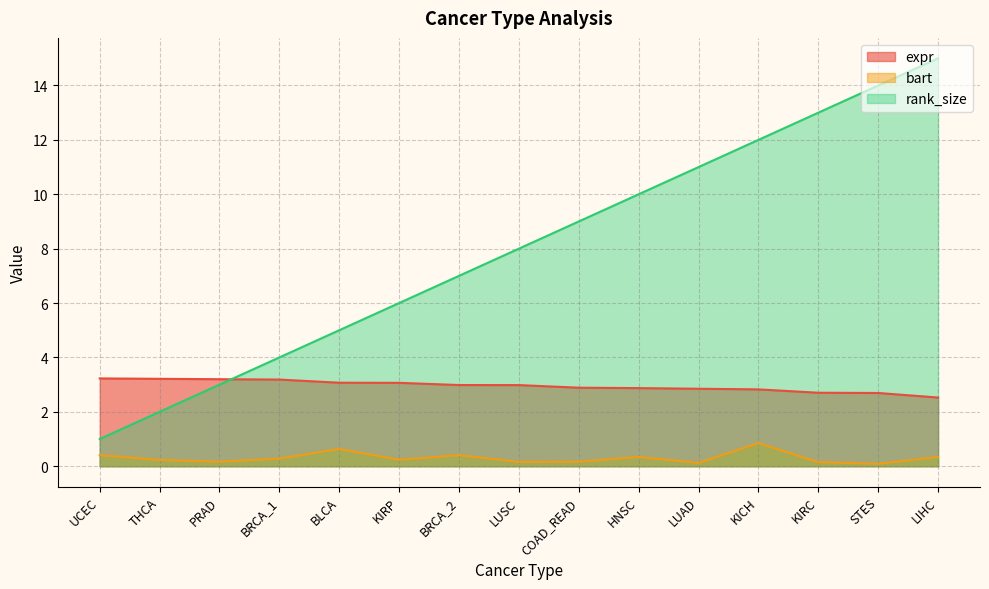

How many lines are shown in the chart?

3